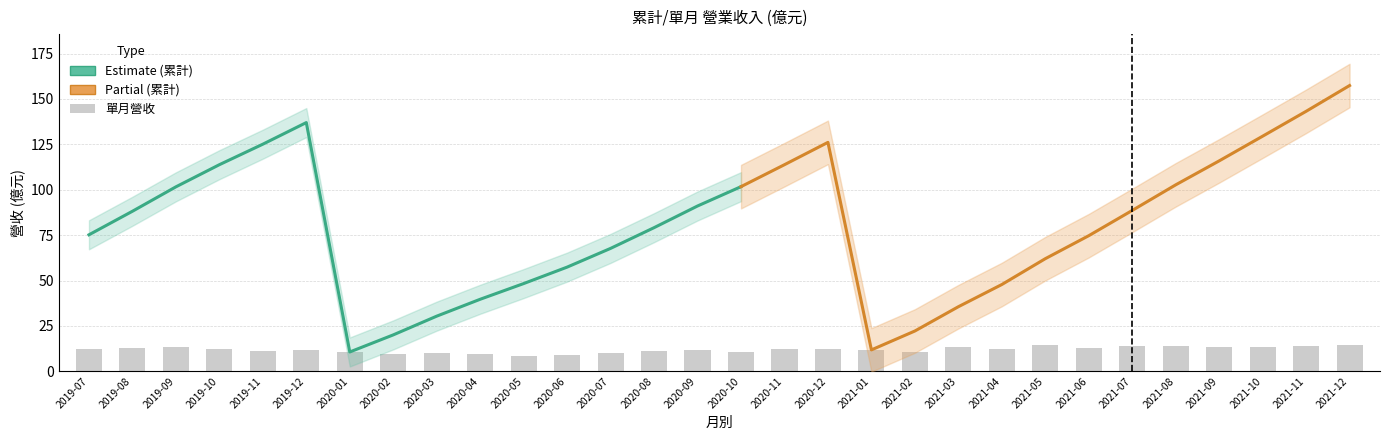

Reading right to left, extract all data points from this chart.

2021-12=14.2	2021-11=13.7	2021-10=13.6	2021-09=13.1	2021-08=14.1	2021-07=13.9	2021-06=12.7	2021-05=14.2	2021-04=12.2	2021-03=13.4	2021-02=10.4	2021-01=11.8	2020-12=12.3	2020-11=12.0	2020-10=10.7	2020-09=11.9	2020-08=11.4	2020-07=10.3	2020-06=9.1	2020-05=8.6	2020-04=9.3	2020-03=10.3	2020-02=9.4	2020-01=10.6	2019-12=11.8	2019-11=11.3	2019-10=12.3	2019-09=13.4	2019-08=13.0	2019-07=12.4